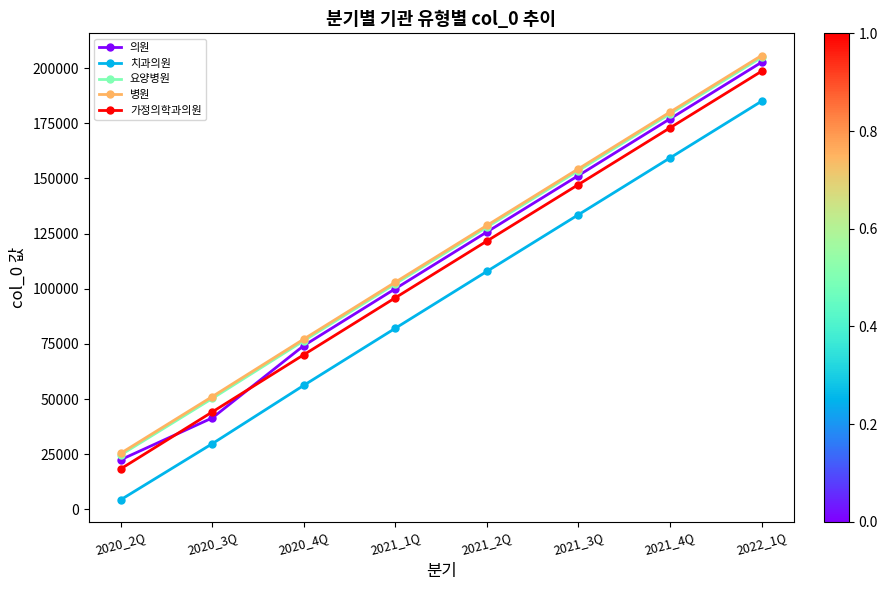

Reading left to right, extract all data points from this chart.

의원: 22519	41472	74259	100057	125758	151343	177031	202662
치과의원: 4391	29792	56253	82127	107900	133599	159312	185002
요양병원: 24719	50299	76462	102257	127956	153589	179285	204908
병원: 25459	51145	77213	103012	128719	154405	180096	205722
가정의학과의원: 18390	44187	70136	95946	121651	147265	172951	198591